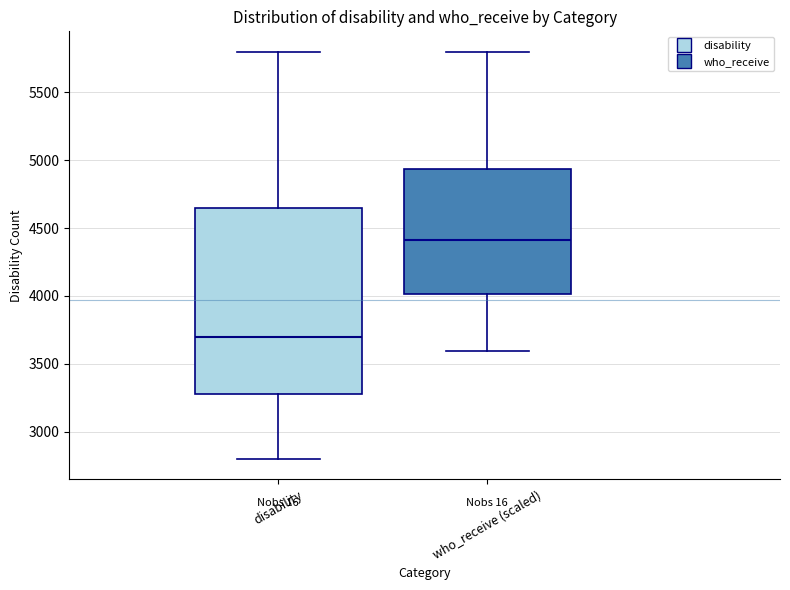

Which box is the tallest, from its lower edge to its upper edge?

disability